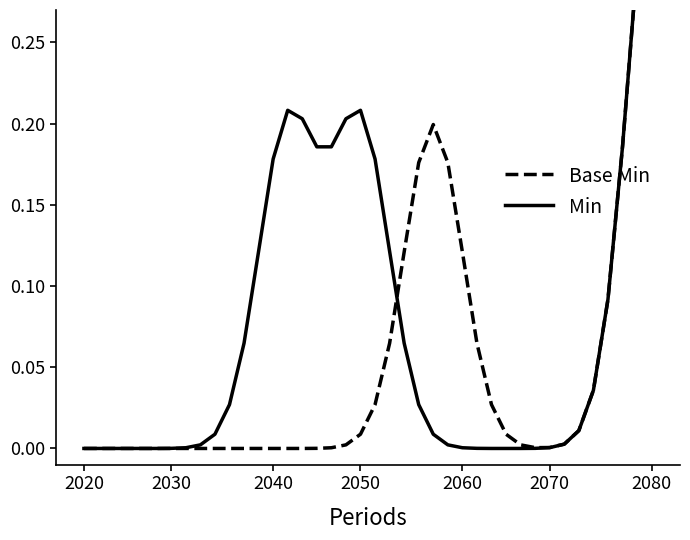

The value of Min at 38 is 0.4. True or false?

False